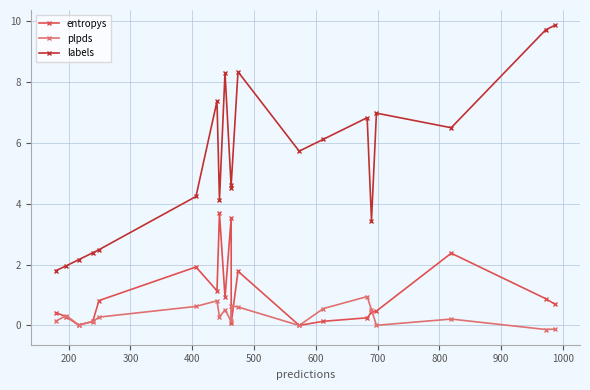

True or false: labels has a value of 3.2 at 400.

False